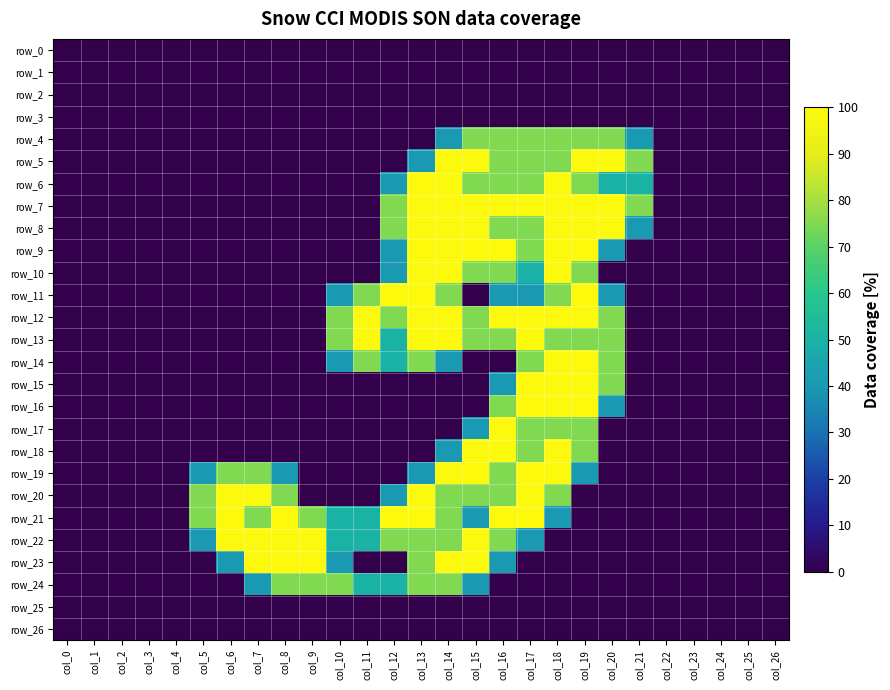

Reading left to right, what are all the values shown in this chart?

row_0: col_0=0.0	col_1=0.0	col_2=0.0	col_3=0.0	col_4=0.0	col_5=0.0	col_6=0.0	col_7=0.0	col_8=0.0	col_9=0.0	col_10=0.0	col_11=0.0	col_12=0.0	col_13=0.0	col_14=0.0	col_15=0.0	col_16=0.0	col_17=0.0	col_18=0.0	col_19=0.0	col_20=0.0	col_21=0.0	col_22=0.0	col_23=0.0	col_24=0.0	col_25=0.0	col_26=0.0
row_1: col_0=0.0	col_1=0.0	col_2=0.0	col_3=0.0	col_4=0.0	col_5=0.0	col_6=0.0	col_7=0.0	col_8=0.0	col_9=0.0	col_10=0.0	col_11=0.0	col_12=0.0	col_13=0.0	col_14=0.0	col_15=0.0	col_16=0.0	col_17=0.0	col_18=0.0	col_19=0.0	col_20=0.0	col_21=0.0	col_22=0.0	col_23=0.0	col_24=0.0	col_25=0.0	col_26=0.0
row_2: col_0=0.0	col_1=0.0	col_2=0.0	col_3=0.0	col_4=0.0	col_5=0.0	col_6=0.0	col_7=0.0	col_8=0.0	col_9=0.0	col_10=0.0	col_11=0.0	col_12=0.0	col_13=0.0	col_14=0.0	col_15=0.0	col_16=0.0	col_17=0.0	col_18=0.0	col_19=0.0	col_20=0.0	col_21=0.0	col_22=0.0	col_23=0.0	col_24=0.0	col_25=0.0	col_26=0.0
row_3: col_0=0.0	col_1=0.0	col_2=0.0	col_3=0.0	col_4=0.0	col_5=0.0	col_6=0.0	col_7=0.0	col_8=0.0	col_9=0.0	col_10=0.0	col_11=0.0	col_12=0.0	col_13=0.0	col_14=0.0	col_15=0.0	col_16=0.0	col_17=0.0	col_18=0.0	col_19=0.0	col_20=0.0	col_21=0.0	col_22=0.0	col_23=0.0	col_24=0.0	col_25=0.0	col_26=0.0
row_4: col_0=0.0	col_1=0.0	col_2=0.0	col_3=0.0	col_4=0.0	col_5=0.0	col_6=0.0	col_7=0.0	col_8=0.0	col_9=0.0	col_10=0.0	col_11=0.0	col_12=0.0	col_13=0.0	col_14=40.6	col_15=75.0	col_16=75.0	col_17=75.0	col_18=75.0	col_19=75.0	col_20=75.0	col_21=40.6	col_22=0.0	col_23=0.0	col_24=0.0	col_25=0.0	col_26=0.0
row_5: col_0=0.0	col_1=0.0	col_2=0.0	col_3=0.0	col_4=0.0	col_5=0.0	col_6=0.0	col_7=0.0	col_8=0.0	col_9=0.0	col_10=0.0	col_11=0.0	col_12=0.0	col_13=40.6	col_14=100.0	col_15=100.0	col_16=75.0	col_17=75.0	col_18=75.0	col_19=100.0	col_20=100.0	col_21=75.0	col_22=0.0	col_23=0.0	col_24=0.0	col_25=0.0	col_26=0.0
row_6: col_0=0.0	col_1=0.0	col_2=0.0	col_3=0.0	col_4=0.0	col_5=0.0	col_6=0.0	col_7=0.0	col_8=0.0	col_9=0.0	col_10=0.0	col_11=0.0	col_12=40.6	col_13=100.0	col_14=100.0	col_15=75.0	col_16=75.0	col_17=75.0	col_18=100.0	col_19=75.0	col_20=50.0	col_21=50.0	col_22=0.0	col_23=0.0	col_24=0.0	col_25=0.0	col_26=0.0
row_7: col_0=0.0	col_1=0.0	col_2=0.0	col_3=0.0	col_4=0.0	col_5=0.0	col_6=0.0	col_7=0.0	col_8=0.0	col_9=0.0	col_10=0.0	col_11=0.0	col_12=75.0	col_13=100.0	col_14=100.0	col_15=100.0	col_16=100.0	col_17=100.0	col_18=100.0	col_19=100.0	col_20=100.0	col_21=75.0	col_22=0.0	col_23=0.0	col_24=0.0	col_25=0.0	col_26=0.0
row_8: col_0=0.0	col_1=0.0	col_2=0.0	col_3=0.0	col_4=0.0	col_5=0.0	col_6=0.0	col_7=0.0	col_8=0.0	col_9=0.0	col_10=0.0	col_11=0.0	col_12=75.0	col_13=100.0	col_14=100.0	col_15=100.0	col_16=75.0	col_17=75.0	col_18=100.0	col_19=100.0	col_20=100.0	col_21=40.6	col_22=0.0	col_23=0.0	col_24=0.0	col_25=0.0	col_26=0.0
row_9: col_0=0.0	col_1=0.0	col_2=0.0	col_3=0.0	col_4=0.0	col_5=0.0	col_6=0.0	col_7=0.0	col_8=0.0	col_9=0.0	col_10=0.0	col_11=0.0	col_12=40.6	col_13=100.0	col_14=100.0	col_15=100.0	col_16=100.0	col_17=75.0	col_18=100.0	col_19=100.0	col_20=40.6	col_21=0.0	col_22=0.0	col_23=0.0	col_24=0.0	col_25=0.0	col_26=0.0
row_10: col_0=0.0	col_1=0.0	col_2=0.0	col_3=0.0	col_4=0.0	col_5=0.0	col_6=0.0	col_7=0.0	col_8=0.0	col_9=0.0	col_10=0.0	col_11=0.0	col_12=40.6	col_13=100.0	col_14=100.0	col_15=75.0	col_16=75.0	col_17=50.0	col_18=100.0	col_19=75.0	col_20=0.0	col_21=0.0	col_22=0.0	col_23=0.0	col_24=0.0	col_25=0.0	col_26=0.0
row_11: col_0=0.0	col_1=0.0	col_2=0.0	col_3=0.0	col_4=0.0	col_5=0.0	col_6=0.0	col_7=0.0	col_8=0.0	col_9=0.0	col_10=40.6	col_11=75.0	col_12=100.0	col_13=100.0	col_14=75.0	col_15=0.0	col_16=40.6	col_17=40.6	col_18=75.0	col_19=100.0	col_20=40.6	col_21=0.0	col_22=0.0	col_23=0.0	col_24=0.0	col_25=0.0	col_26=0.0
row_12: col_0=0.0	col_1=0.0	col_2=0.0	col_3=0.0	col_4=0.0	col_5=0.0	col_6=0.0	col_7=0.0	col_8=0.0	col_9=0.0	col_10=75.0	col_11=100.0	col_12=75.0	col_13=100.0	col_14=100.0	col_15=75.0	col_16=100.0	col_17=100.0	col_18=100.0	col_19=100.0	col_20=75.0	col_21=0.0	col_22=0.0	col_23=0.0	col_24=0.0	col_25=0.0	col_26=0.0
row_13: col_0=0.0	col_1=0.0	col_2=0.0	col_3=0.0	col_4=0.0	col_5=0.0	col_6=0.0	col_7=0.0	col_8=0.0	col_9=0.0	col_10=75.0	col_11=100.0	col_12=50.0	col_13=100.0	col_14=100.0	col_15=75.0	col_16=75.0	col_17=100.0	col_18=75.0	col_19=75.0	col_20=75.0	col_21=0.0	col_22=0.0	col_23=0.0	col_24=0.0	col_25=0.0	col_26=0.0
row_14: col_0=0.0	col_1=0.0	col_2=0.0	col_3=0.0	col_4=0.0	col_5=0.0	col_6=0.0	col_7=0.0	col_8=0.0	col_9=0.0	col_10=40.6	col_11=75.0	col_12=50.0	col_13=75.0	col_14=40.6	col_15=0.0	col_16=0.0	col_17=75.0	col_18=100.0	col_19=100.0	col_20=75.0	col_21=0.0	col_22=0.0	col_23=0.0	col_24=0.0	col_25=0.0	col_26=0.0
row_15: col_0=0.0	col_1=0.0	col_2=0.0	col_3=0.0	col_4=0.0	col_5=0.0	col_6=0.0	col_7=0.0	col_8=0.0	col_9=0.0	col_10=0.0	col_11=0.0	col_12=0.0	col_13=0.0	col_14=0.0	col_15=0.0	col_16=40.6	col_17=100.0	col_18=100.0	col_19=100.0	col_20=75.0	col_21=0.0	col_22=0.0	col_23=0.0	col_24=0.0	col_25=0.0	col_26=0.0
row_16: col_0=0.0	col_1=0.0	col_2=0.0	col_3=0.0	col_4=0.0	col_5=0.0	col_6=0.0	col_7=0.0	col_8=0.0	col_9=0.0	col_10=0.0	col_11=0.0	col_12=0.0	col_13=0.0	col_14=0.0	col_15=0.0	col_16=75.0	col_17=100.0	col_18=100.0	col_19=100.0	col_20=40.6	col_21=0.0	col_22=0.0	col_23=0.0	col_24=0.0	col_25=0.0	col_26=0.0
row_17: col_0=0.0	col_1=0.0	col_2=0.0	col_3=0.0	col_4=0.0	col_5=0.0	col_6=0.0	col_7=0.0	col_8=0.0	col_9=0.0	col_10=0.0	col_11=0.0	col_12=0.0	col_13=0.0	col_14=0.0	col_15=40.6	col_16=100.0	col_17=75.0	col_18=75.0	col_19=75.0	col_20=0.0	col_21=0.0	col_22=0.0	col_23=0.0	col_24=0.0	col_25=0.0	col_26=0.0
row_18: col_0=0.0	col_1=0.0	col_2=0.0	col_3=0.0	col_4=0.0	col_5=0.0	col_6=0.0	col_7=0.0	col_8=0.0	col_9=0.0	col_10=0.0	col_11=0.0	col_12=0.0	col_13=0.0	col_14=40.6	col_15=100.0	col_16=100.0	col_17=75.0	col_18=100.0	col_19=75.0	col_20=0.0	col_21=0.0	col_22=0.0	col_23=0.0	col_24=0.0	col_25=0.0	col_26=0.0
row_19: col_0=0.0	col_1=0.0	col_2=0.0	col_3=0.0	col_4=0.0	col_5=40.6	col_6=75.0	col_7=75.0	col_8=40.6	col_9=0.0	col_10=0.0	col_11=0.0	col_12=0.0	col_13=40.6	col_14=100.0	col_15=100.0	col_16=75.0	col_17=100.0	col_18=100.0	col_19=40.6	col_20=0.0	col_21=0.0	col_22=0.0	col_23=0.0	col_24=0.0	col_25=0.0	col_26=0.0
row_20: col_0=0.0	col_1=0.0	col_2=0.0	col_3=0.0	col_4=0.0	col_5=75.0	col_6=100.0	col_7=100.0	col_8=75.0	col_9=0.0	col_10=0.0	col_11=0.0	col_12=40.6	col_13=100.0	col_14=75.0	col_15=75.0	col_16=75.0	col_17=100.0	col_18=75.0	col_19=0.0	col_20=0.0	col_21=0.0	col_22=0.0	col_23=0.0	col_24=0.0	col_25=0.0	col_26=0.0
row_21: col_0=0.0	col_1=0.0	col_2=0.0	col_3=0.0	col_4=0.0	col_5=75.0	col_6=100.0	col_7=75.0	col_8=100.0	col_9=75.0	col_10=50.0	col_11=50.0	col_12=100.0	col_13=100.0	col_14=75.0	col_15=40.6	col_16=100.0	col_17=100.0	col_18=40.6	col_19=0.0	col_20=0.0	col_21=0.0	col_22=0.0	col_23=0.0	col_24=0.0	col_25=0.0	col_26=0.0
row_22: col_0=0.0	col_1=0.0	col_2=0.0	col_3=0.0	col_4=0.0	col_5=40.6	col_6=100.0	col_7=100.0	col_8=100.0	col_9=100.0	col_10=50.0	col_11=50.0	col_12=75.0	col_13=75.0	col_14=75.0	col_15=100.0	col_16=75.0	col_17=40.6	col_18=0.0	col_19=0.0	col_20=0.0	col_21=0.0	col_22=0.0	col_23=0.0	col_24=0.0	col_25=0.0	col_26=0.0
row_23: col_0=0.0	col_1=0.0	col_2=0.0	col_3=0.0	col_4=0.0	col_5=0.0	col_6=40.6	col_7=100.0	col_8=100.0	col_9=100.0	col_10=40.6	col_11=0.0	col_12=0.0	col_13=75.0	col_14=100.0	col_15=100.0	col_16=40.6	col_17=0.0	col_18=0.0	col_19=0.0	col_20=0.0	col_21=0.0	col_22=0.0	col_23=0.0	col_24=0.0	col_25=0.0	col_26=0.0
row_24: col_0=0.0	col_1=0.0	col_2=0.0	col_3=0.0	col_4=0.0	col_5=0.0	col_6=0.0	col_7=40.6	col_8=75.0	col_9=75.0	col_10=75.0	col_11=50.0	col_12=50.0	col_13=75.0	col_14=75.0	col_15=40.6	col_16=0.0	col_17=0.0	col_18=0.0	col_19=0.0	col_20=0.0	col_21=0.0	col_22=0.0	col_23=0.0	col_24=0.0	col_25=0.0	col_26=0.0
row_25: col_0=0.0	col_1=0.0	col_2=0.0	col_3=0.0	col_4=0.0	col_5=0.0	col_6=0.0	col_7=0.0	col_8=0.0	col_9=0.0	col_10=0.0	col_11=0.0	col_12=0.0	col_13=0.0	col_14=0.0	col_15=0.0	col_16=0.0	col_17=0.0	col_18=0.0	col_19=0.0	col_20=0.0	col_21=0.0	col_22=0.0	col_23=0.0	col_24=0.0	col_25=0.0	col_26=0.0
row_26: col_0=0.0	col_1=0.0	col_2=0.0	col_3=0.0	col_4=0.0	col_5=0.0	col_6=0.0	col_7=0.0	col_8=0.0	col_9=0.0	col_10=0.0	col_11=0.0	col_12=0.0	col_13=0.0	col_14=0.0	col_15=0.0	col_16=0.0	col_17=0.0	col_18=0.0	col_19=0.0	col_20=0.0	col_21=0.0	col_22=0.0	col_23=0.0	col_24=0.0	col_25=0.0	col_26=0.0